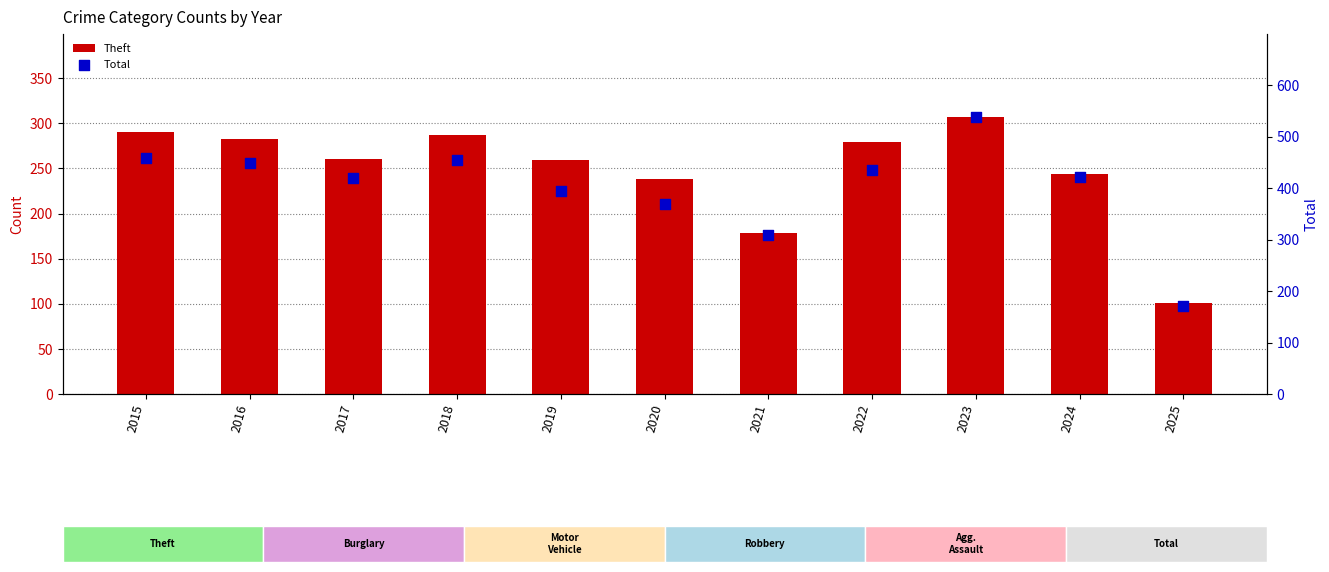

What are all the series names shown in the legend?

Theft, Total